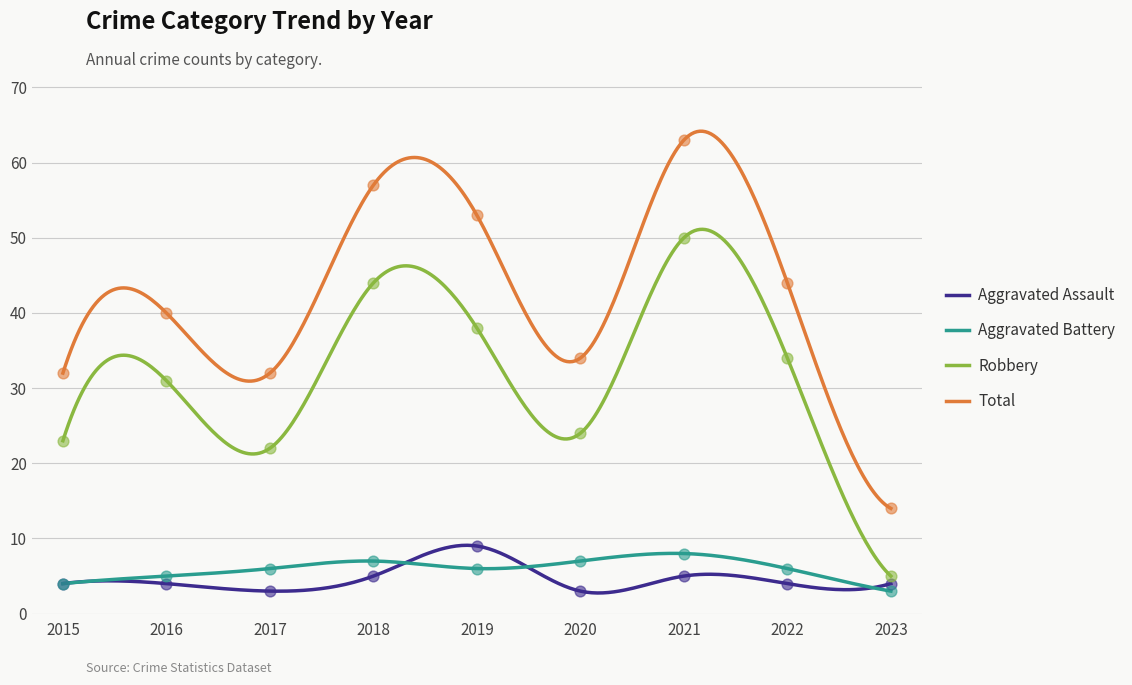

What are all the series names shown in the legend?

Aggravated Assault, Aggravated Battery, Robbery, Total